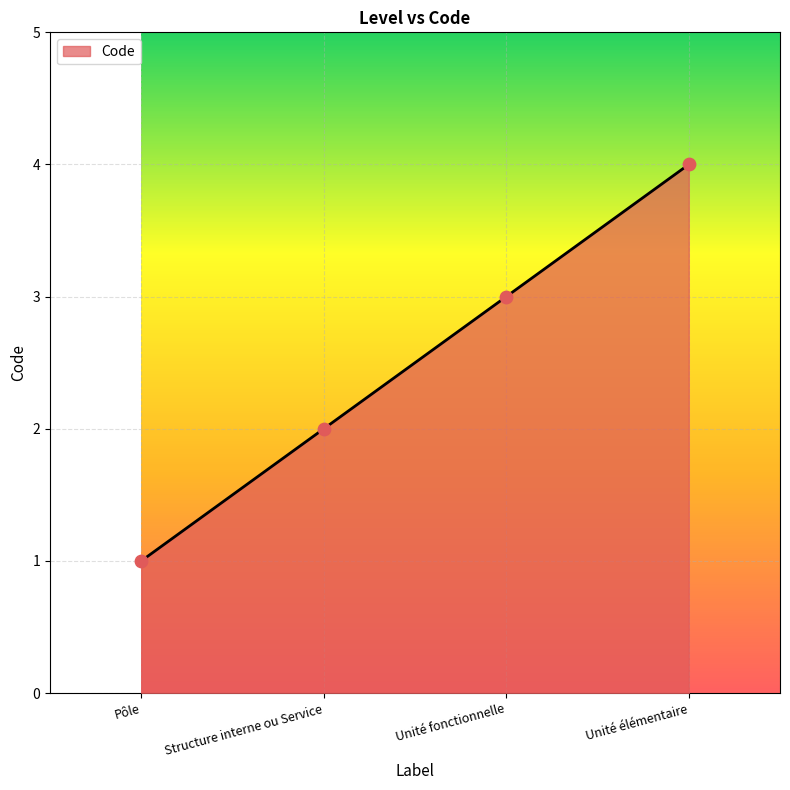

What is the ratio of the value at Structure interne ou Service to the value at Pôle?

2.0